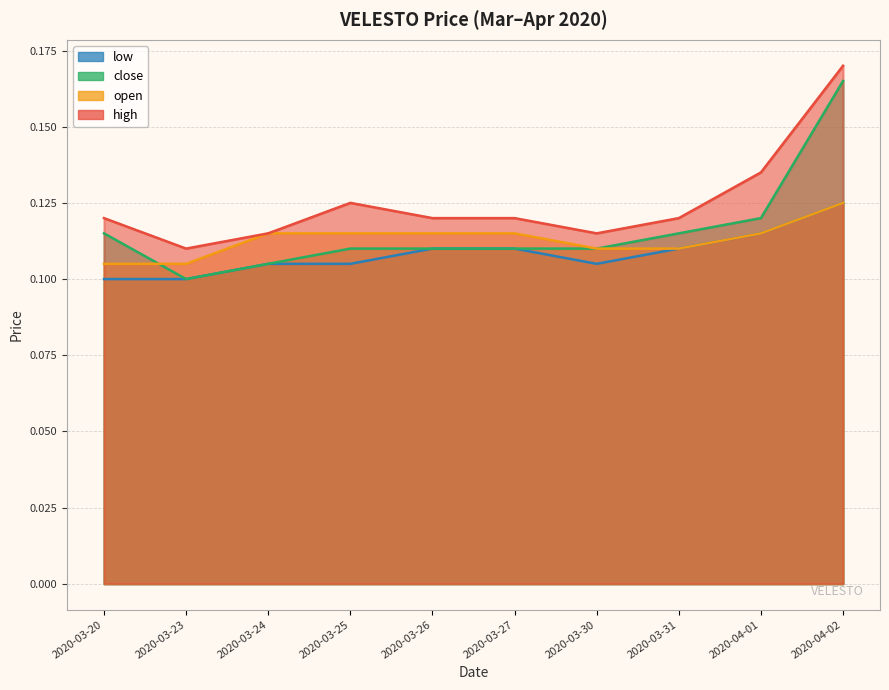

How many lines are shown in the chart?

4